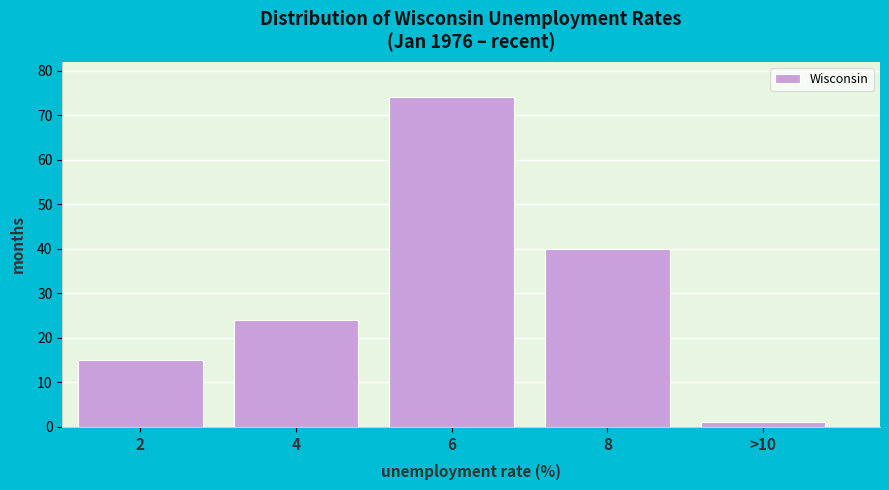

Reading left to right, what are all the values shown in this chart?

15	24	74	40	1